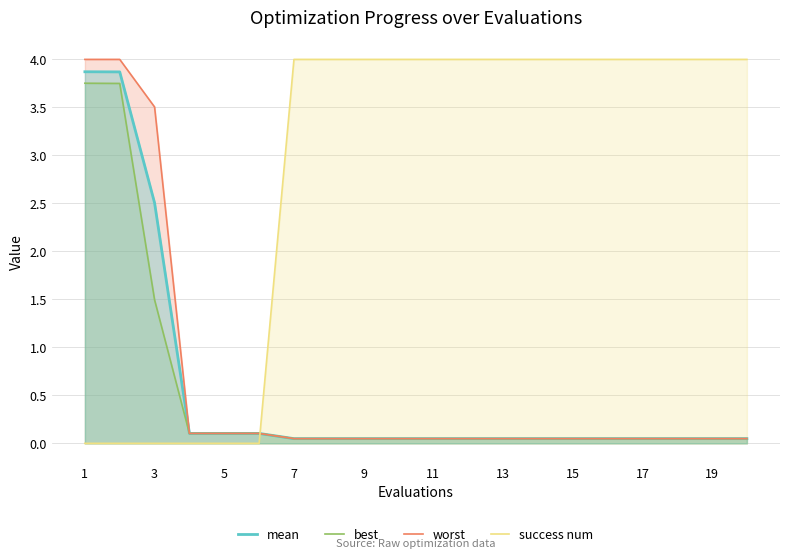

Which series has the largest total across all categories?

success num